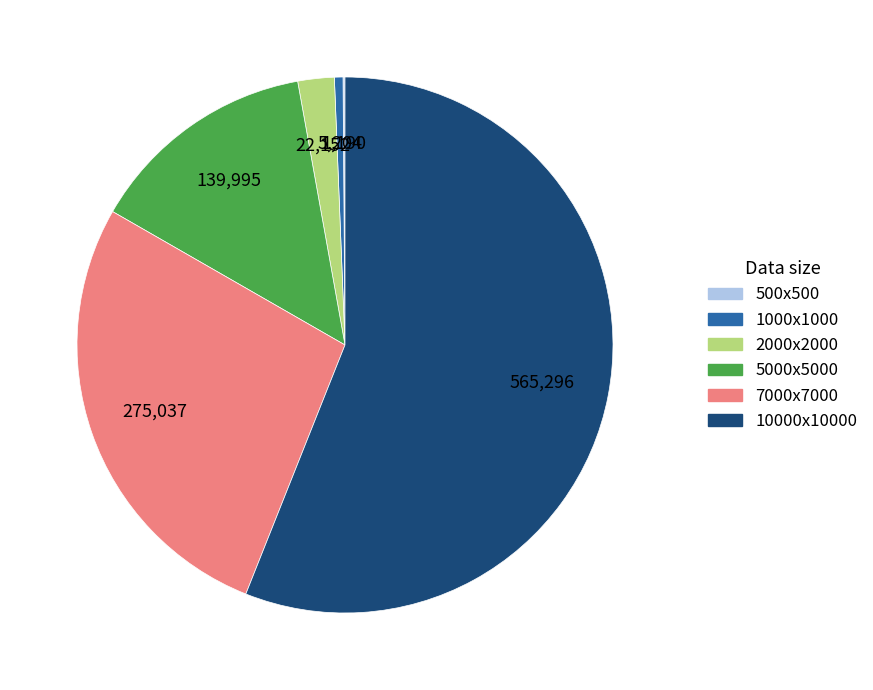

True or false: 7000x7000 accounts for 14% of the total.

False